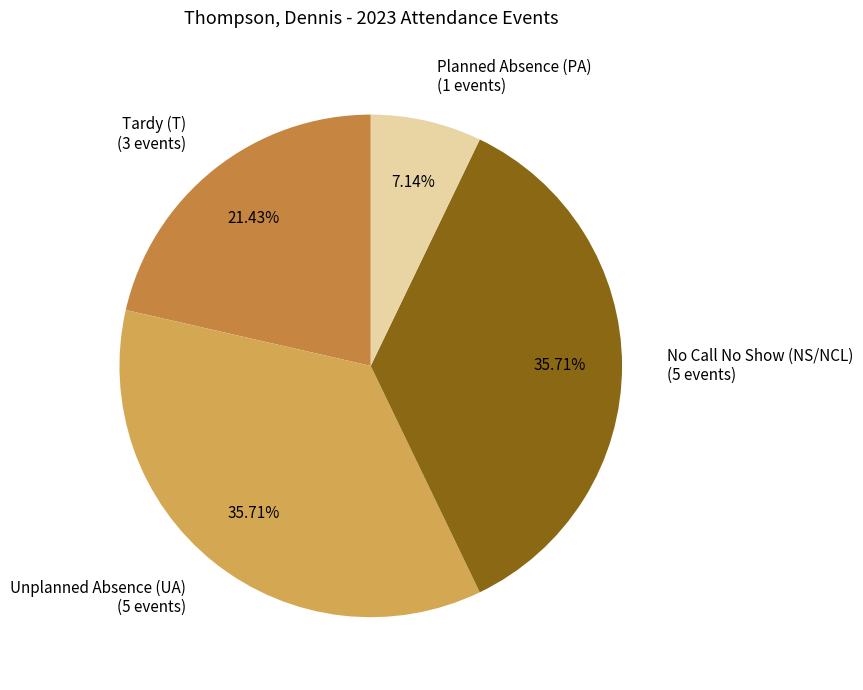

To the nearest percent, what percentage of the pie is Unplanned Absence (UA)?

36%